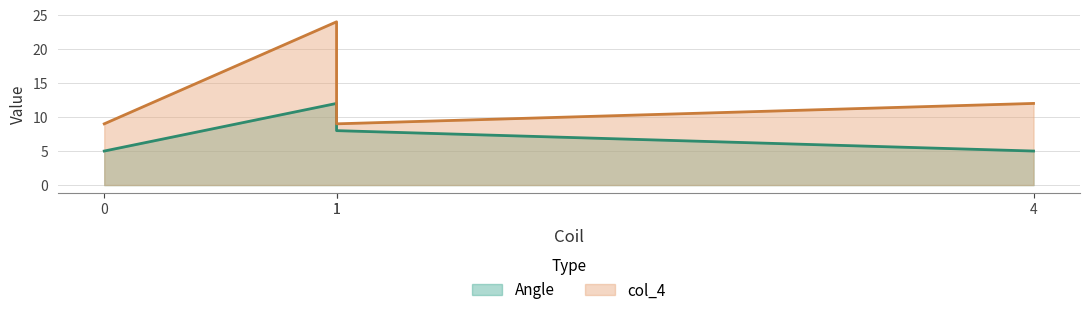

Does the chart have visible grid lines?

Yes